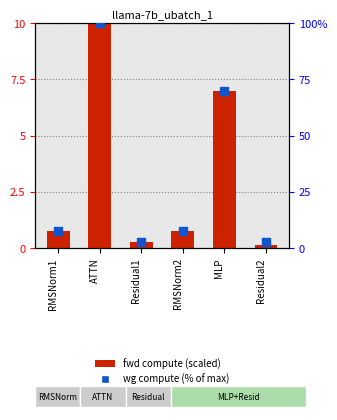

What are all the series names shown in the legend?

fwd compute, wg compute